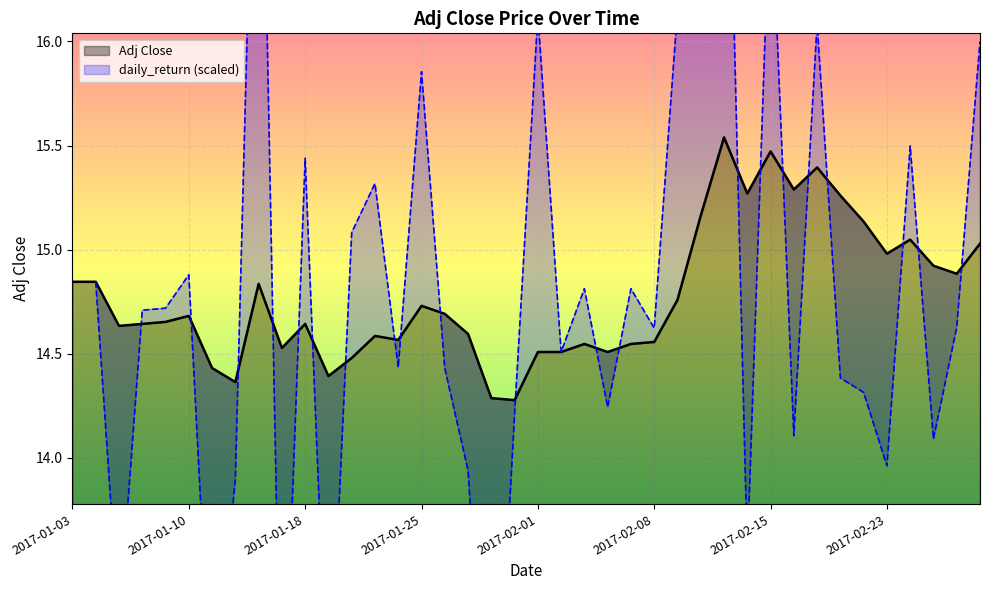

The value of Adj Close at 2017-01-25 is 20.6. True or false?

False